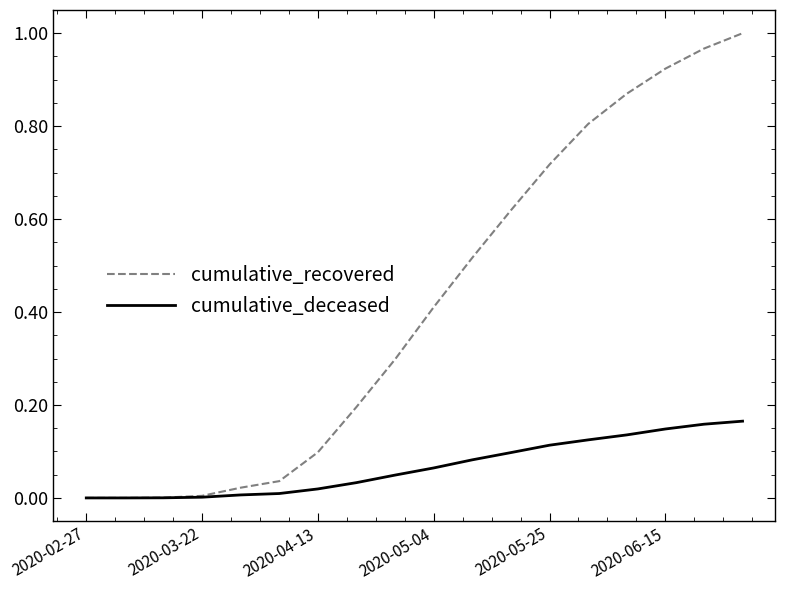

Which series has the largest range (max minus min)?

cumulative_recovered